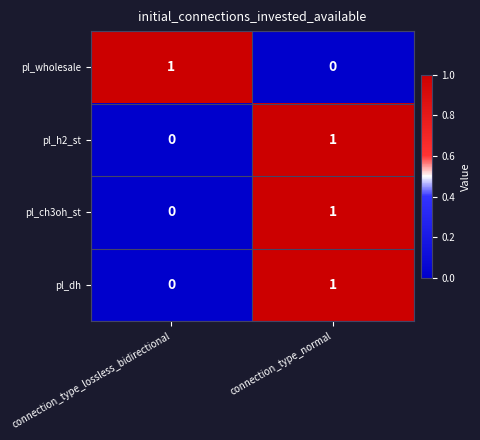

Reading left to right, extract all data points from this chart.

pl_wholesale: 1	0
pl_h2_st: 0	1
pl_ch3oh_st: 0	1
pl_dh: 0	1